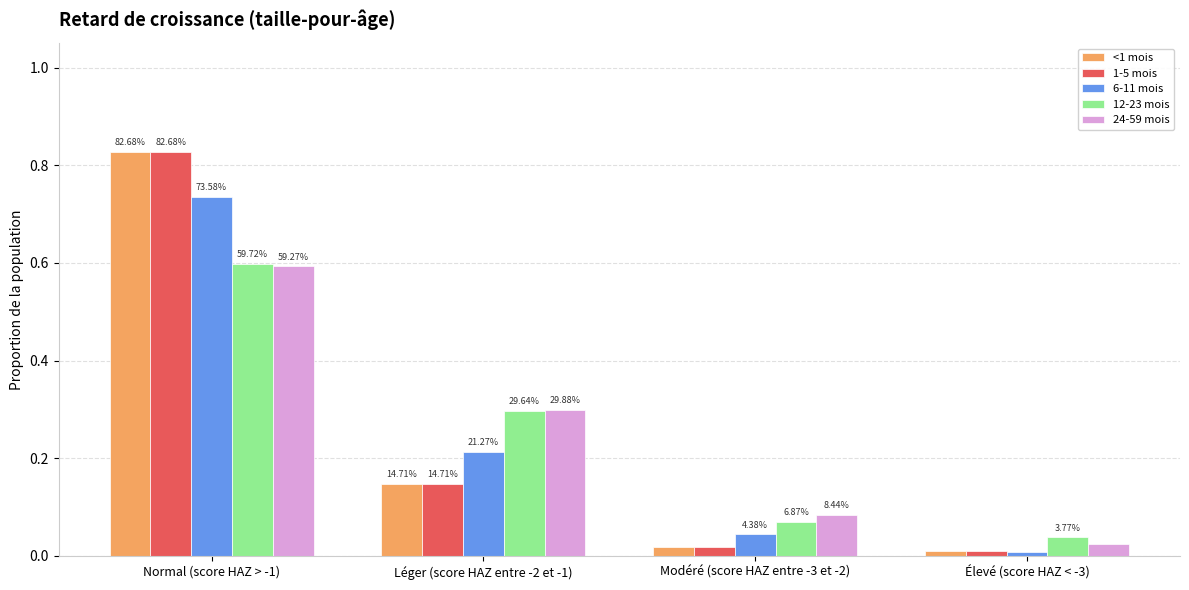

Rank the series by their maximum value, from lowest to highest.

24-59 mois, 12-23 mois, 6-11 mois, <1 mois, 1-5 mois